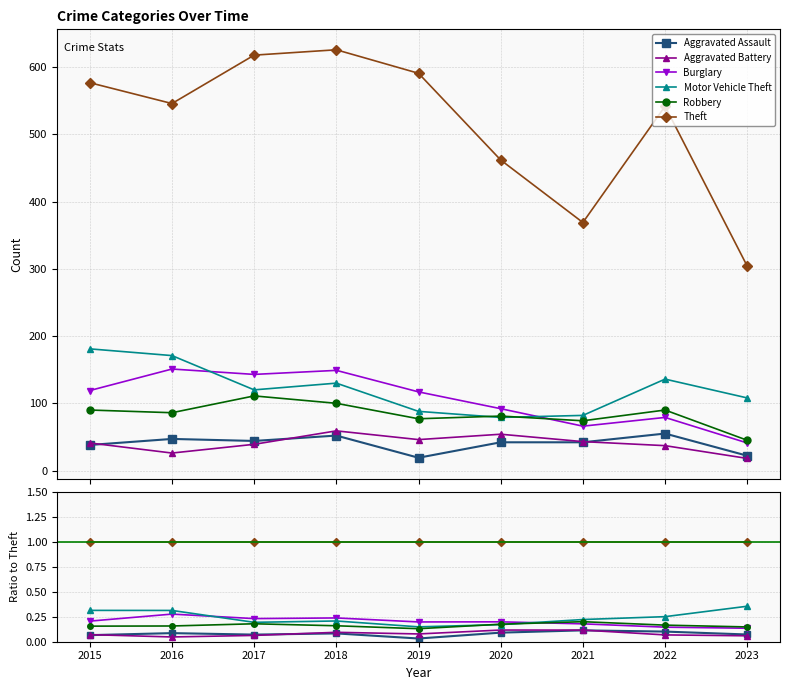

Count the Aggravated Assault values in the range 0 to 1.

9